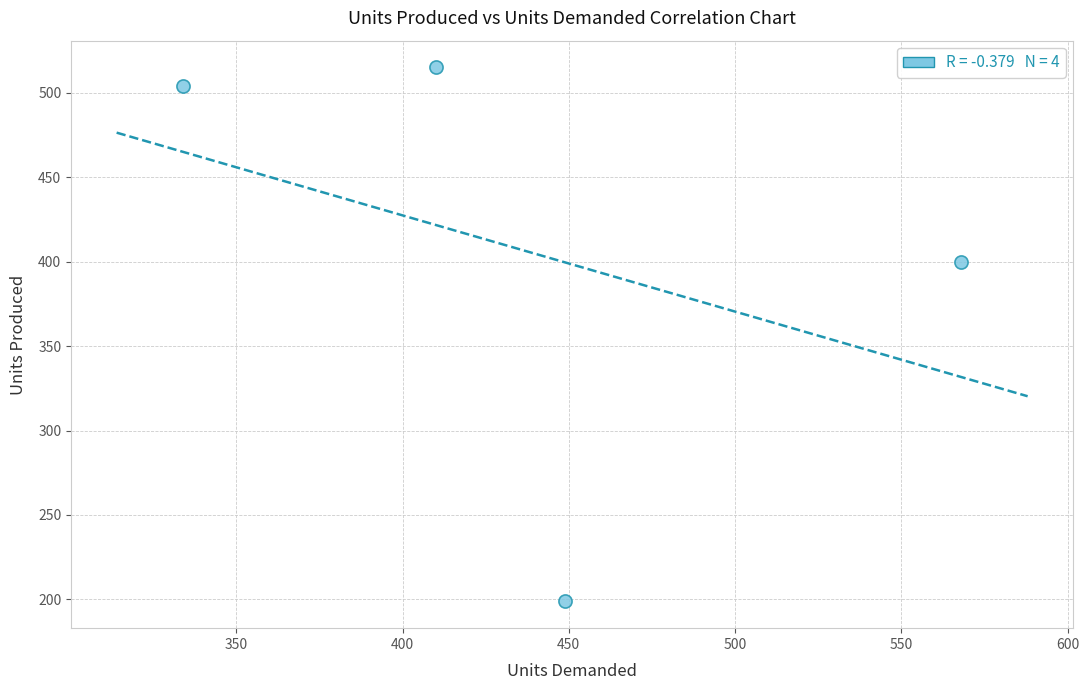

What Y value in the scatter plot is closest to 356?

400.0